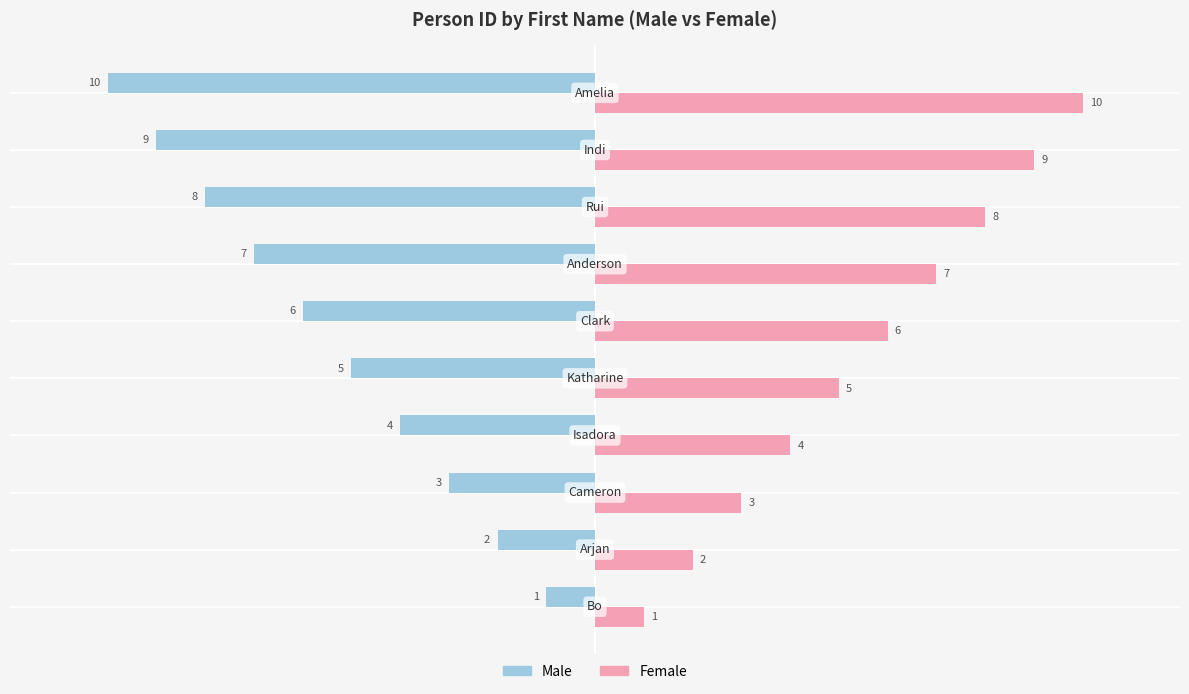

Count the Female values in the range 3 to 8.

6